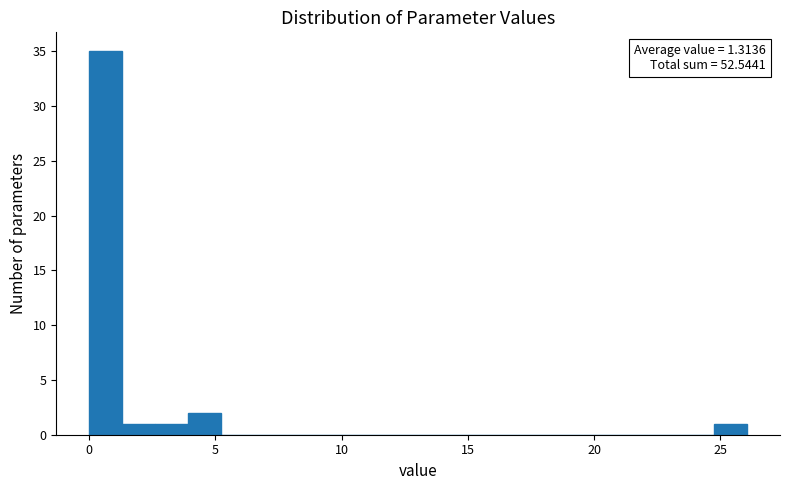

Around what value on the x-axis is the tallest bar? Give the approximate position of its centre, as read against the axis.

0.5